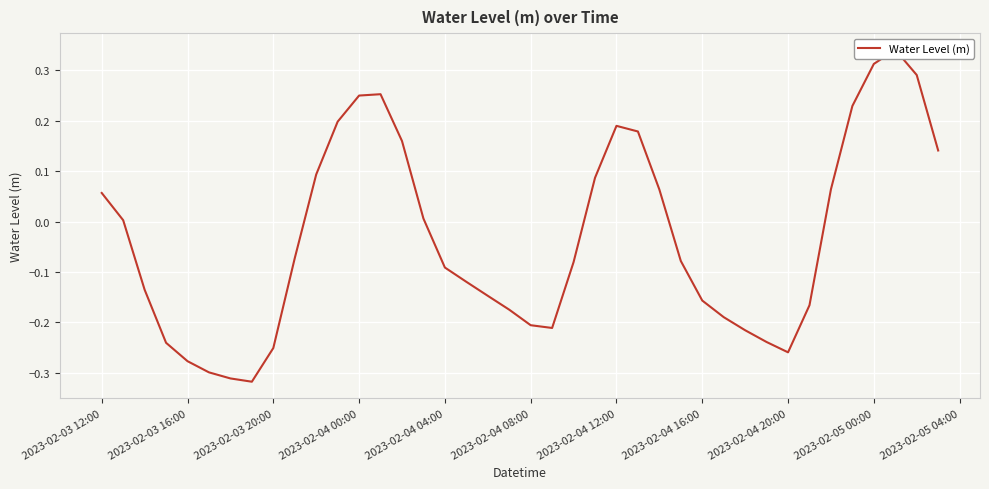

What position from the left is 2023-02-03 20:00?

3